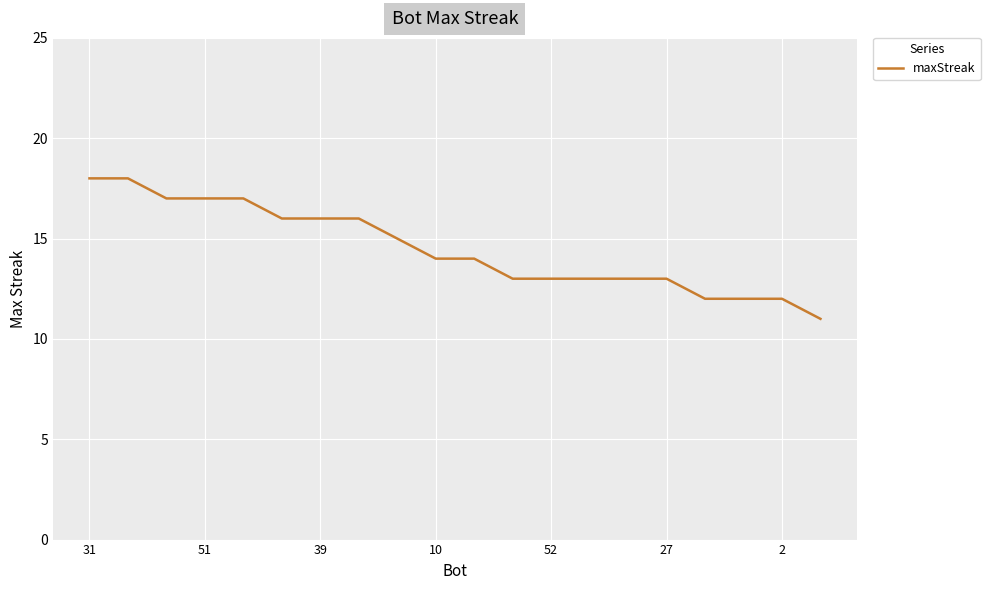

What is the greatest value displayed?

18